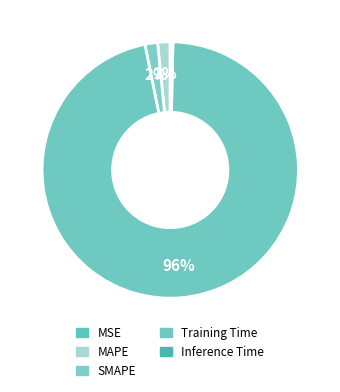

What is the largest slice in the pie chart?

Training Time